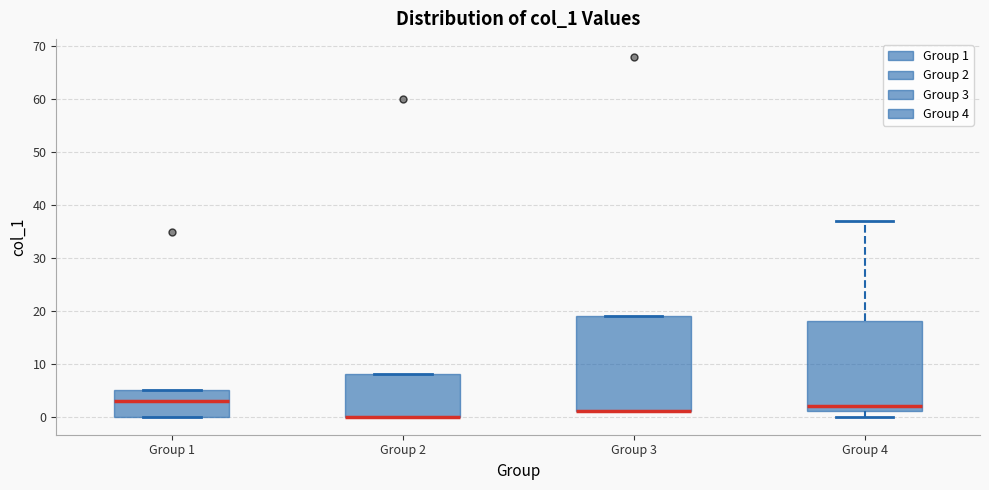

Where is the lower edge of the box for Group 1 on the y-axis? The values are not printed on the chart, so give them approximately, as read against the axis.

0